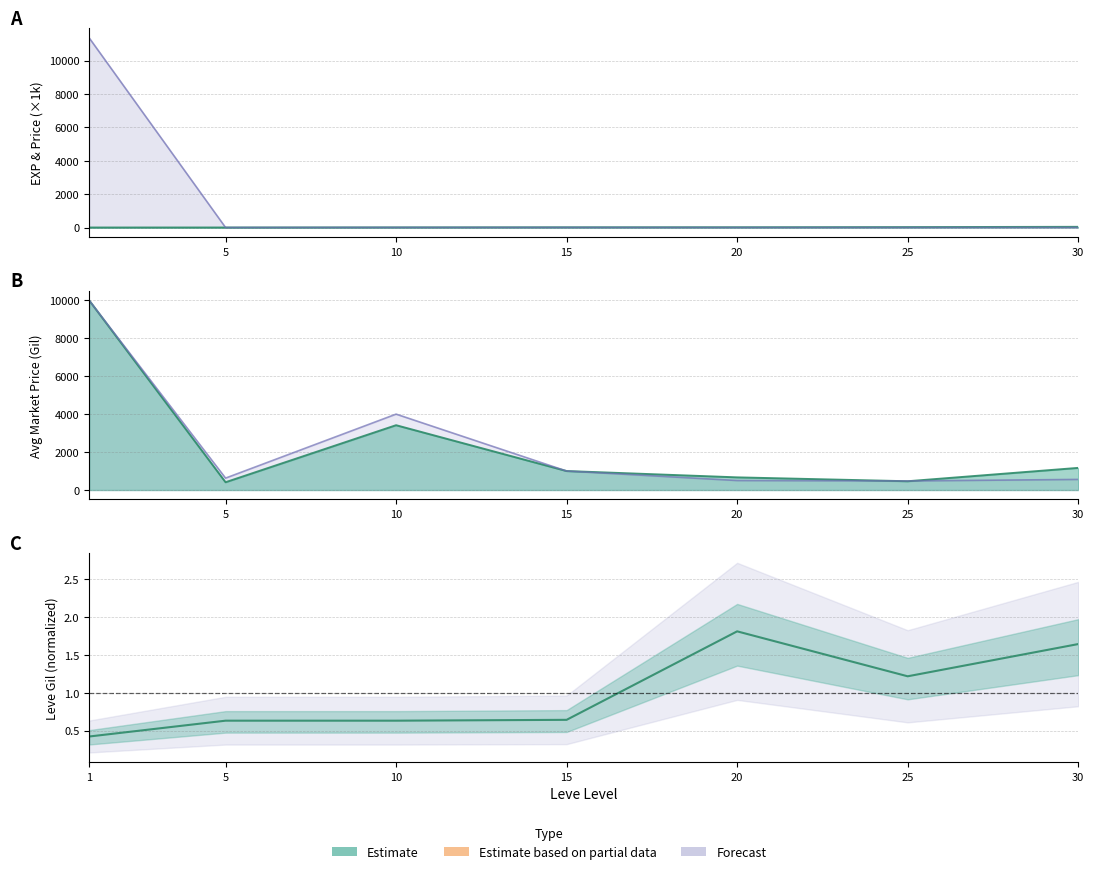

Count the number of data series in this chart.

3